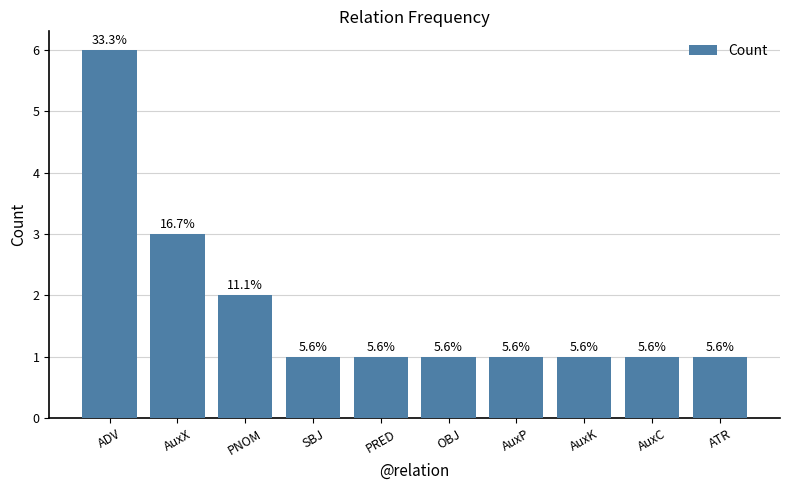

How many bars are there in total?

10